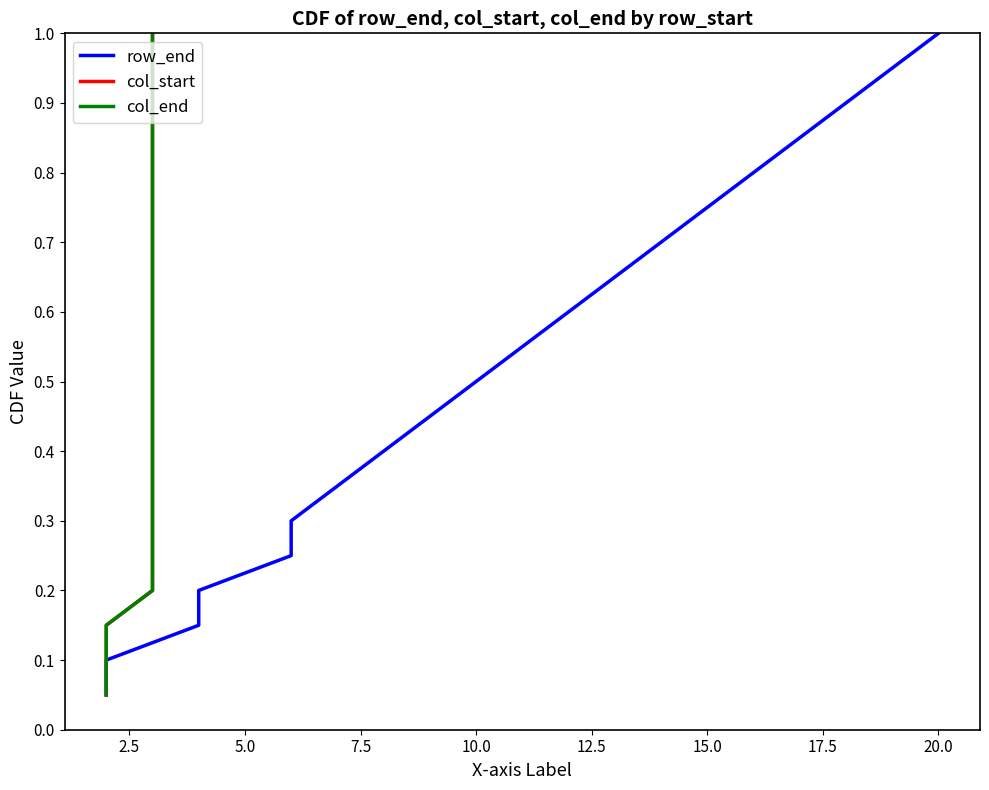

Which series has the largest total across all categories?

row_end